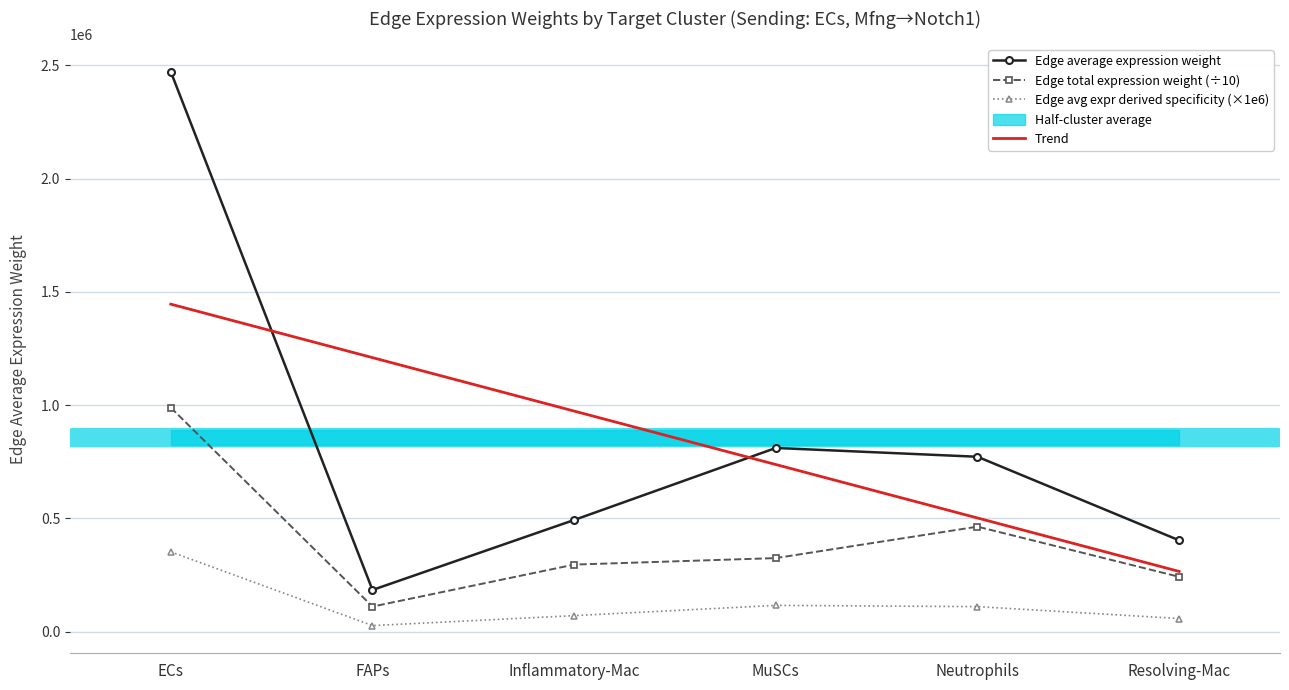

What is the sum of all Edge average expression derived specificity values?

730301.4